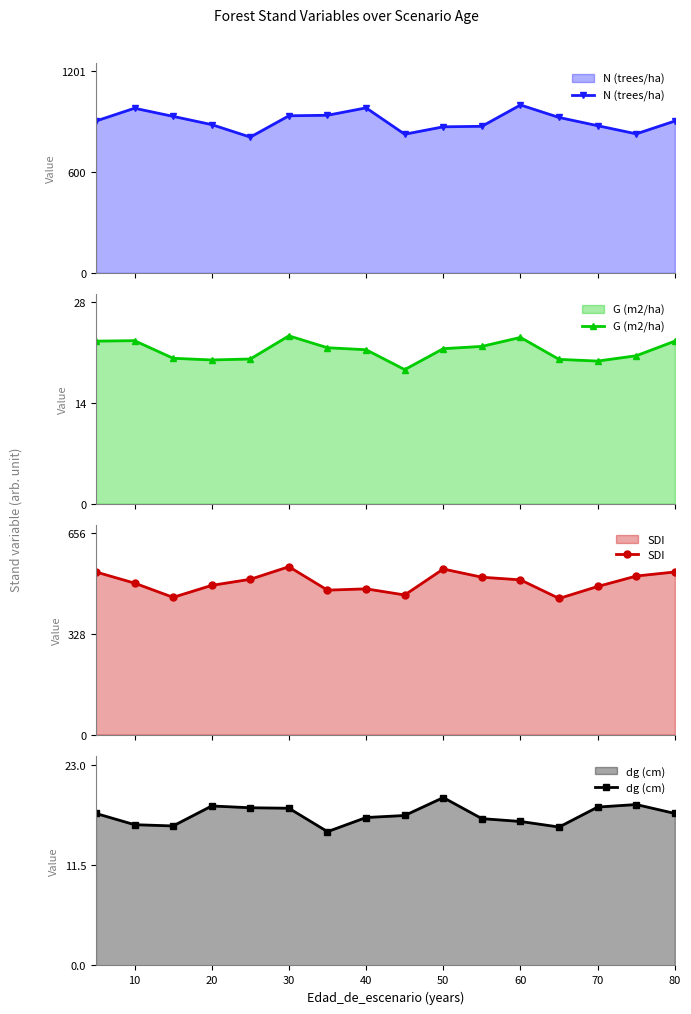

Which series has the largest range (max minus min)?

N (trees/ha)